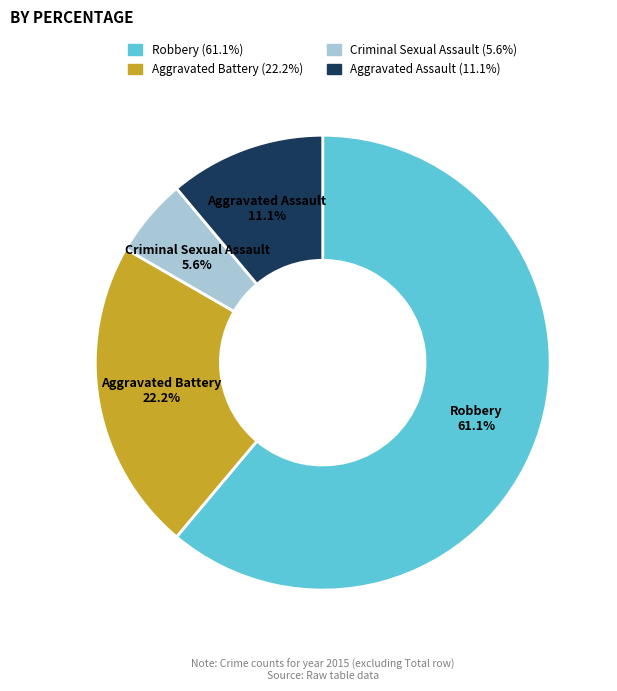

How many segments does this pie chart have?

4